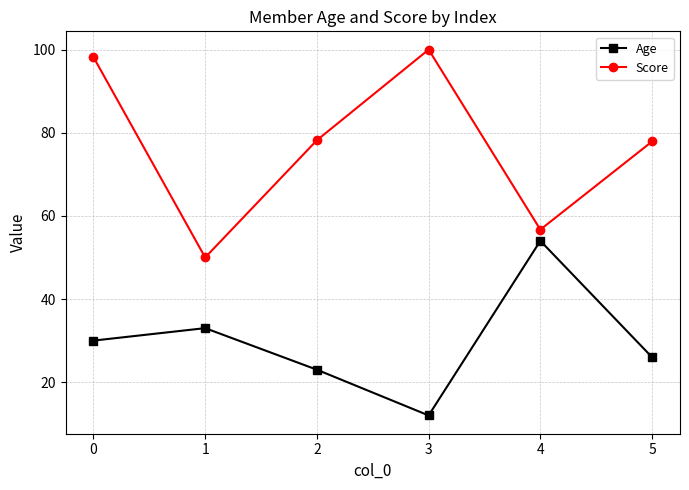

What is the minimum value shown in the chart?

12.0